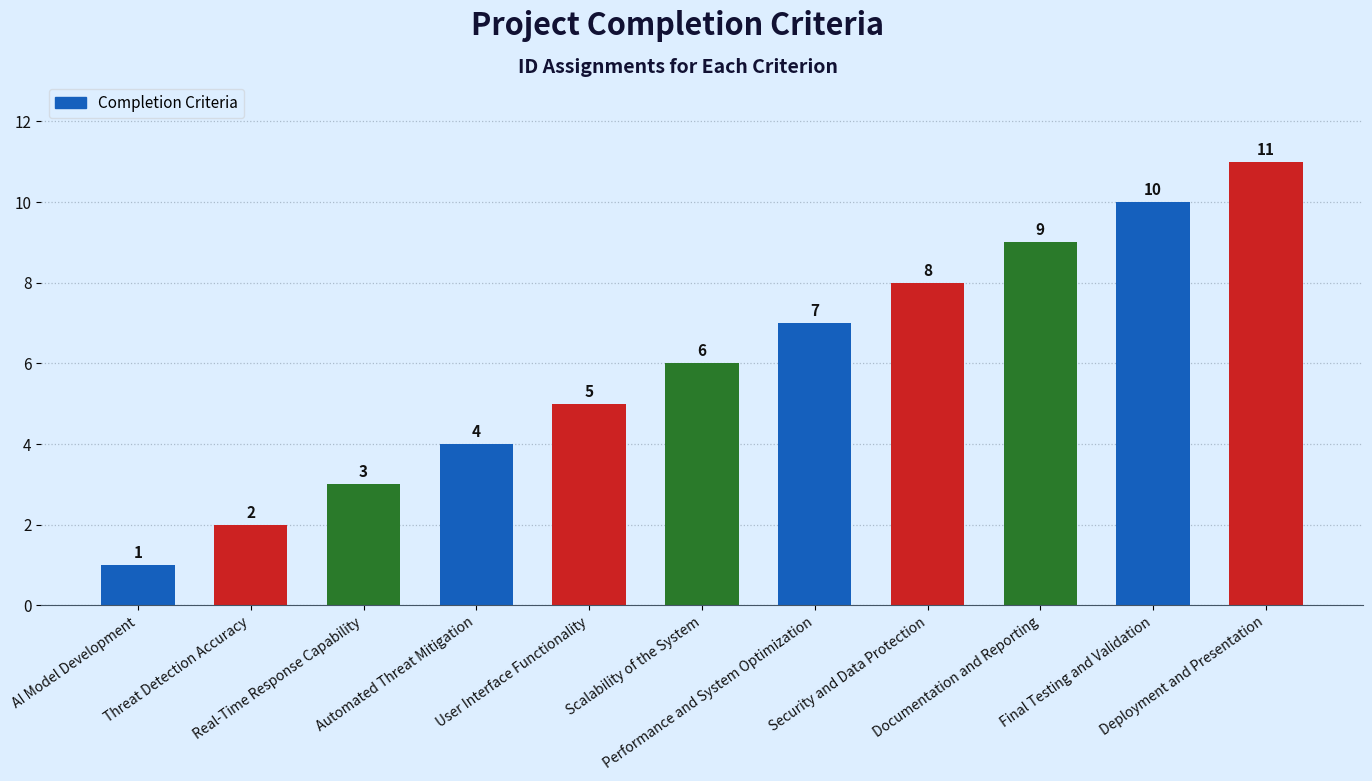

What is the average value?

6